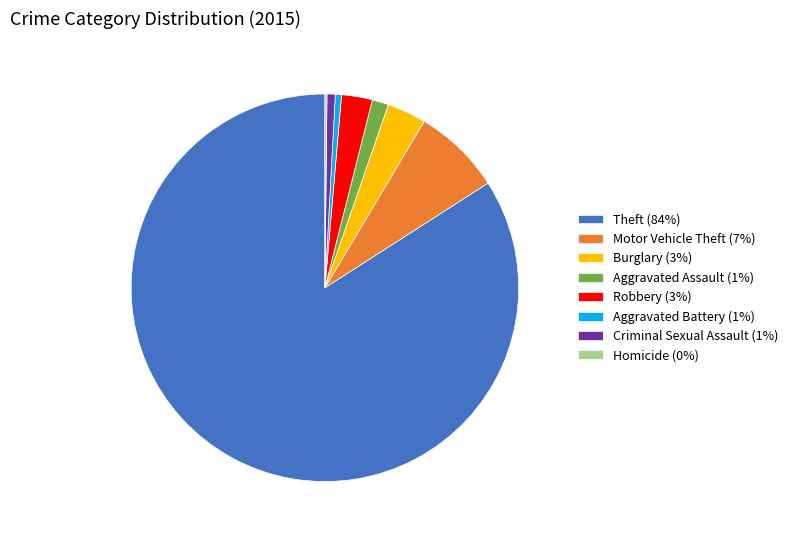

Which category accounts for the majority?

Theft (84%)